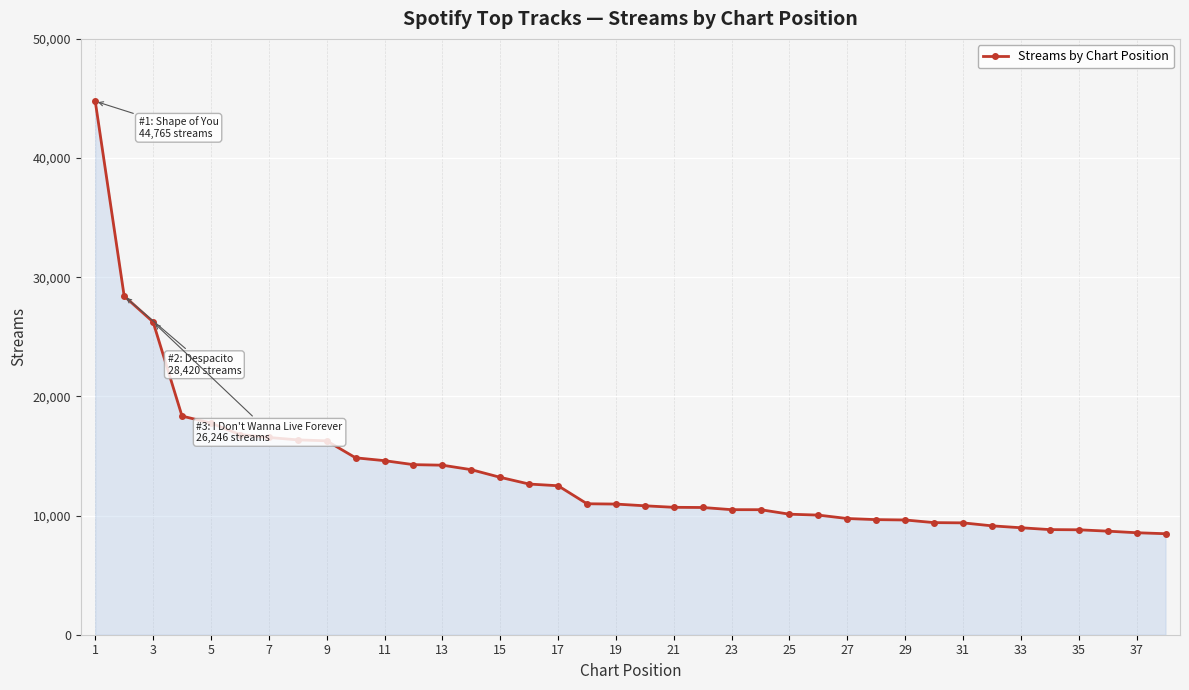

What is the value of the 4th point from the left?

18348